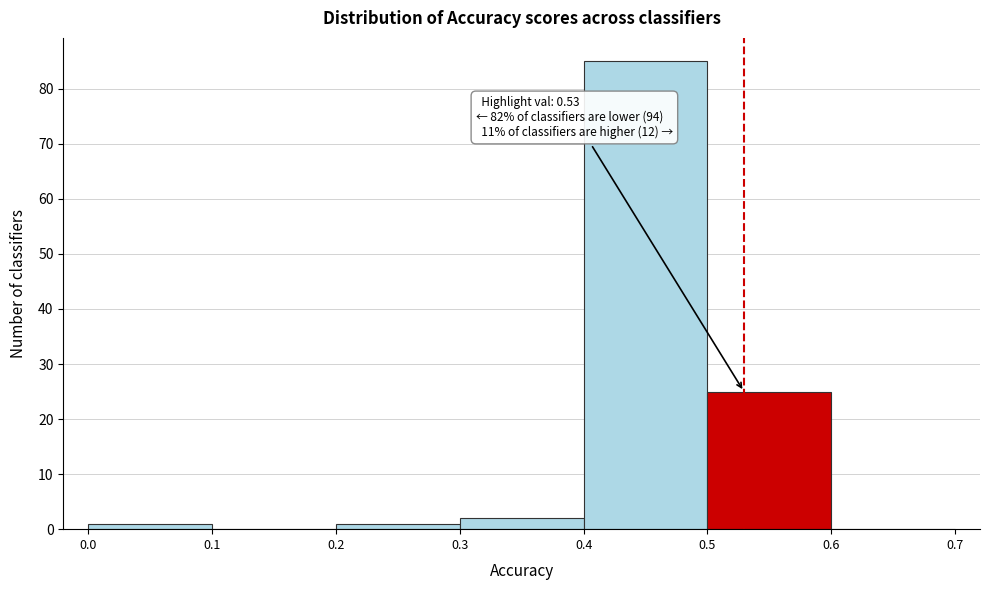

Over which range of the x-axis is the bar tallest?

0.4 to 0.5